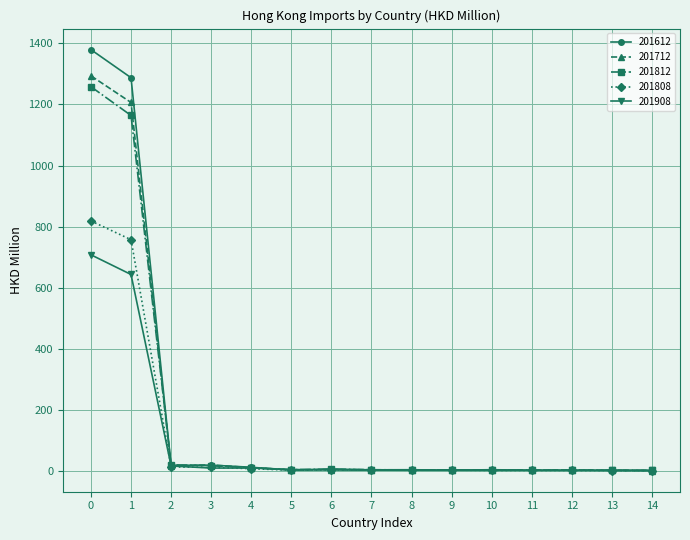

What is the average value of the 201612 series?

182.9